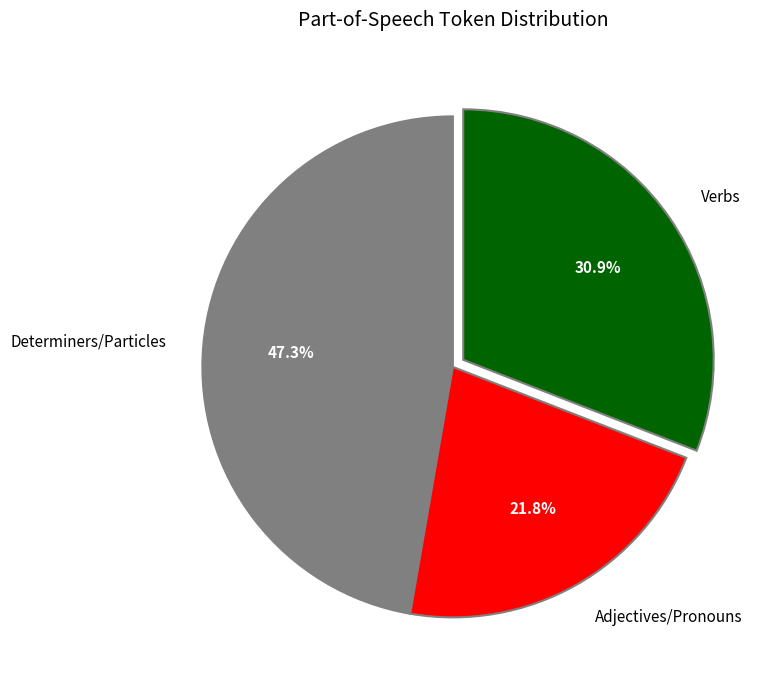

Which slice is the smallest?

Adjectives/Pronouns